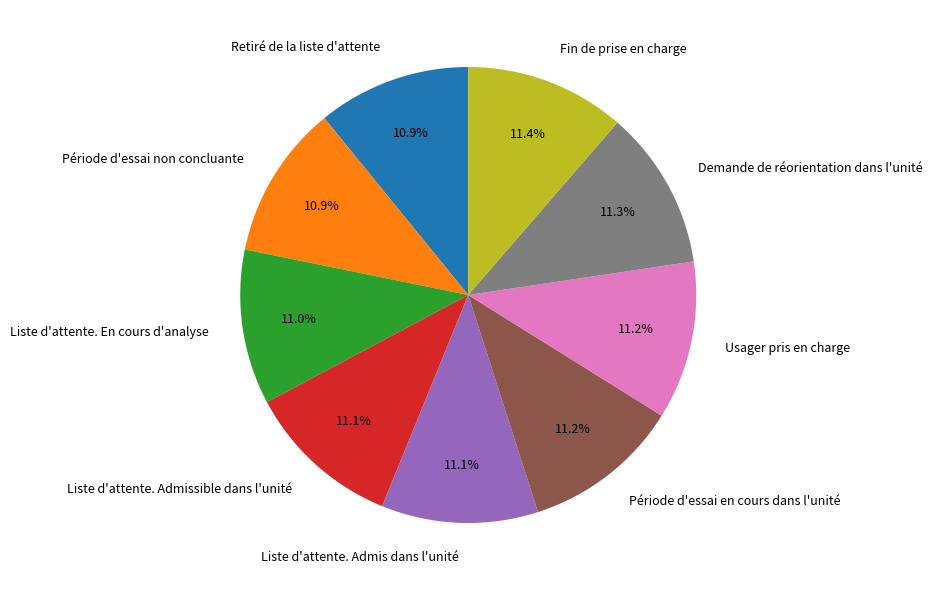

How many segments does this pie chart have?

9